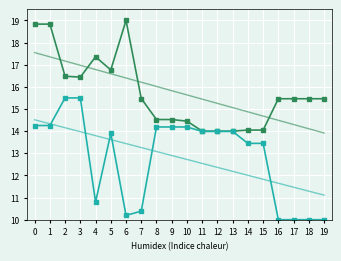

What is the maximum value shown in the chart?

19.0